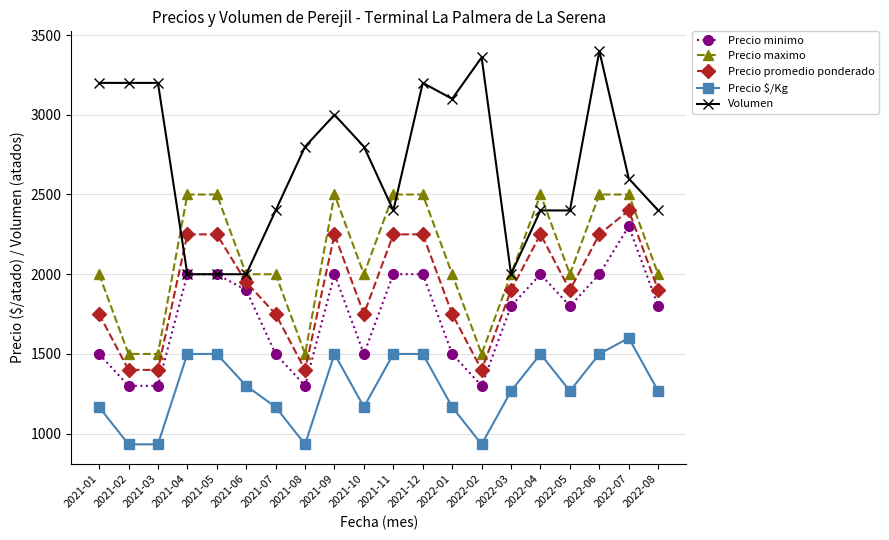

What is the difference between the maximum and minimum values in the Precio $/Kg series?

667